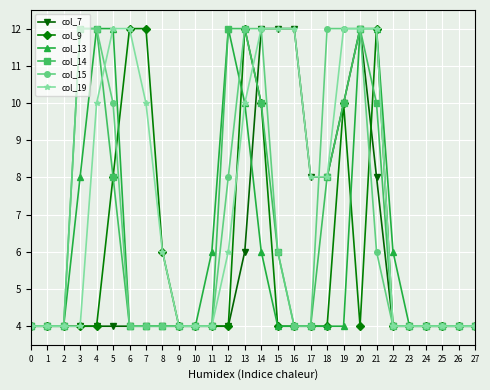

How many series are shown in this chart?

6